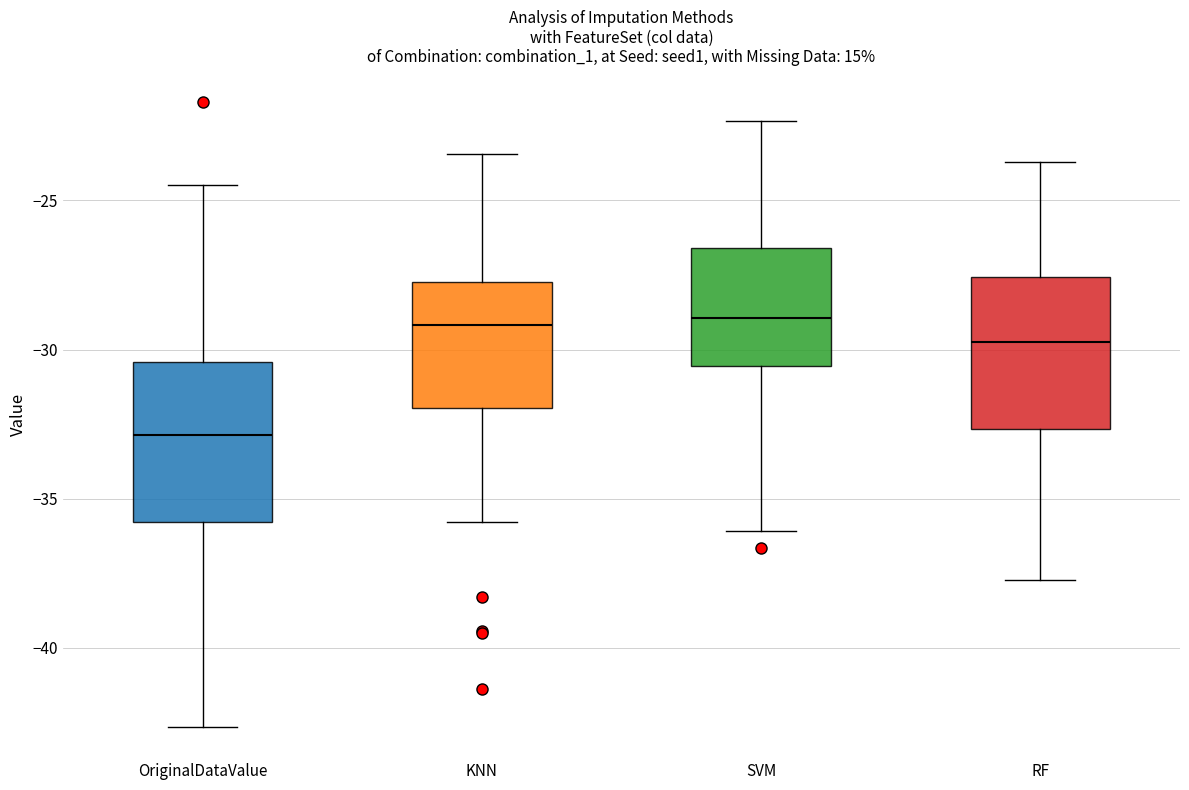

Reading left to right, read every box against the y-axis: the position of its median line, the range the box covers, and the ends of its whiskers. The values are not printed on the chart, so give them approximately, as read against the axis.

OriginalDataValue: median -33.0, box -36.0 to -30.5, whiskers -42.5 to -24.5
KNN: median -29.0, box -32.0 to -27.5, whiskers -36.0 to -23.5
SVM: median -29.0, box -30.5 to -26.5, whiskers -36.0 to -22.5
RF: median -30.0, box -32.5 to -27.5, whiskers -37.5 to -23.5